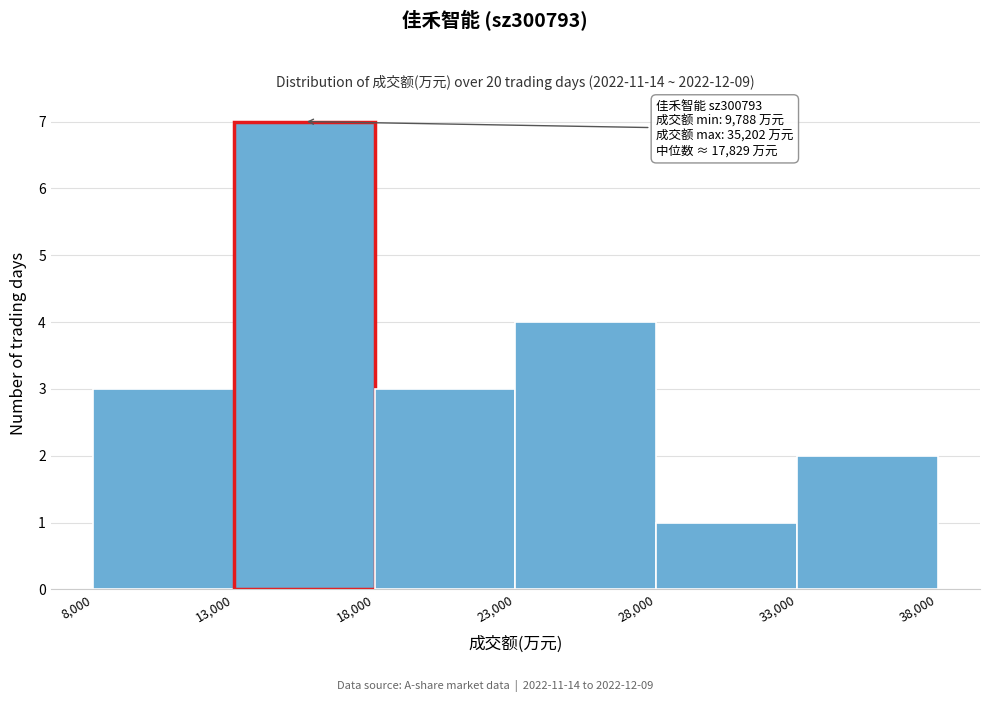

Which range on the x-axis has the tallest bar?

13,000 to 18,000